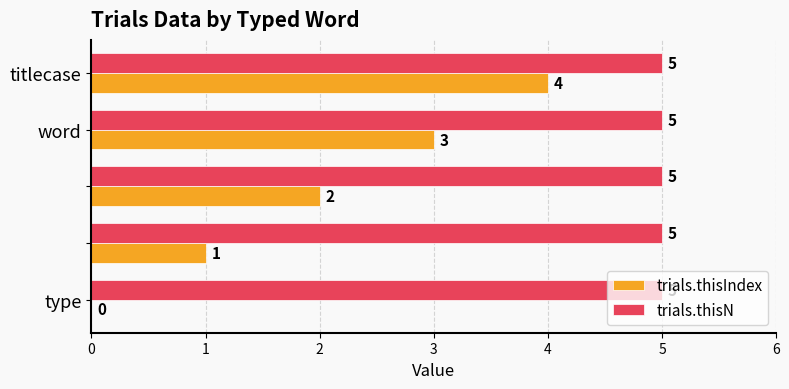

What is the sum of all trials.thisN values?

25